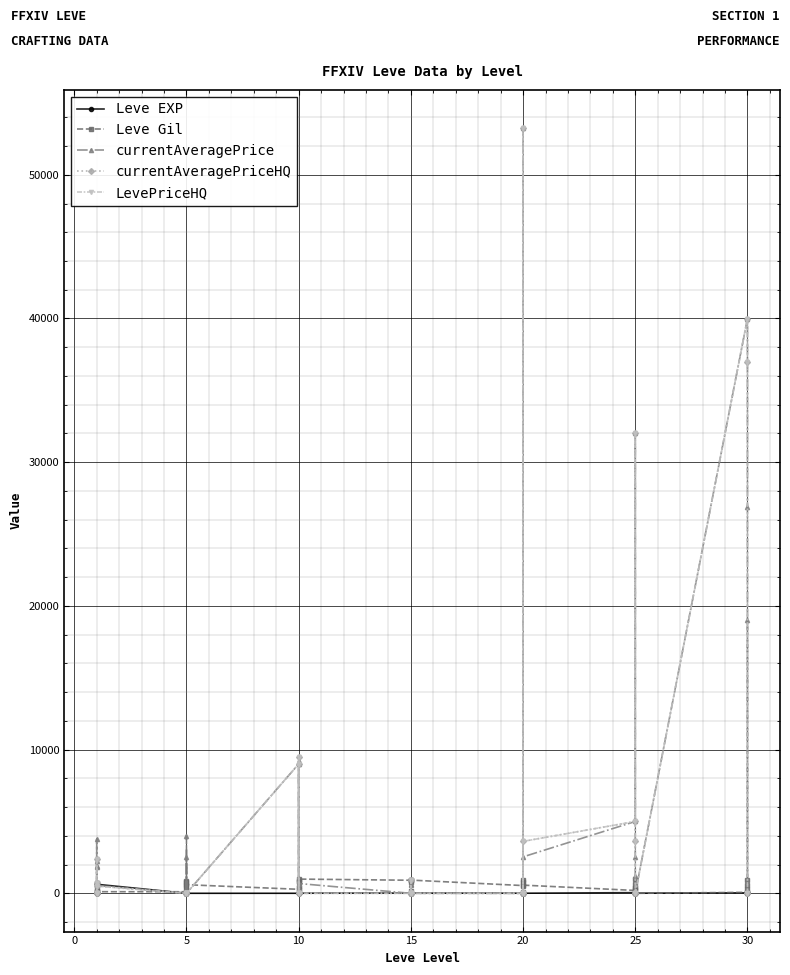

The value of LevePriceHQ at 30 is 24213. True or false?

False